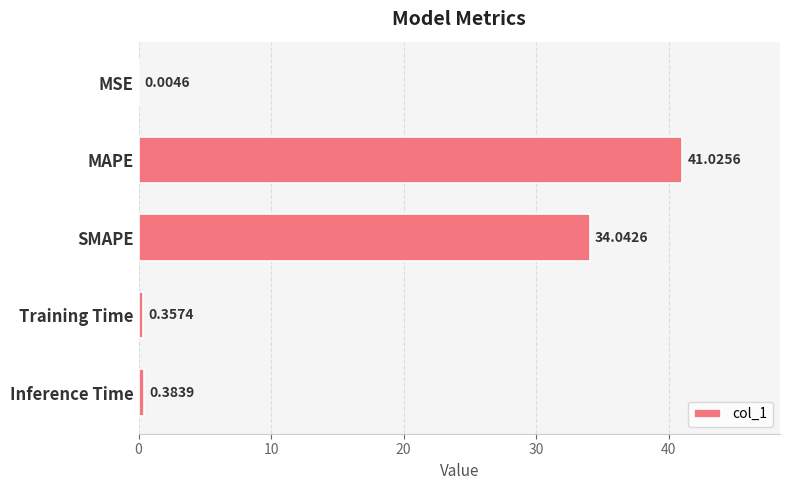

Count the number of data series in this chart.

1